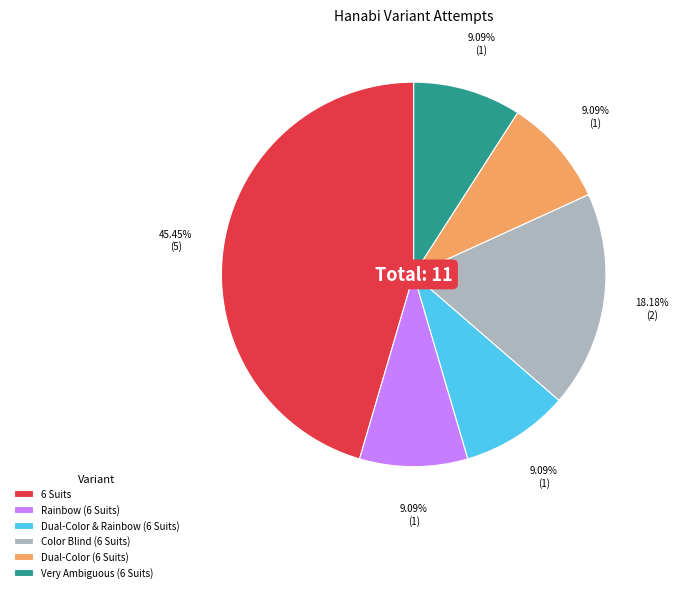

Does Dual-Color & Rainbow (6 Suits) represent more than half of the total?

No